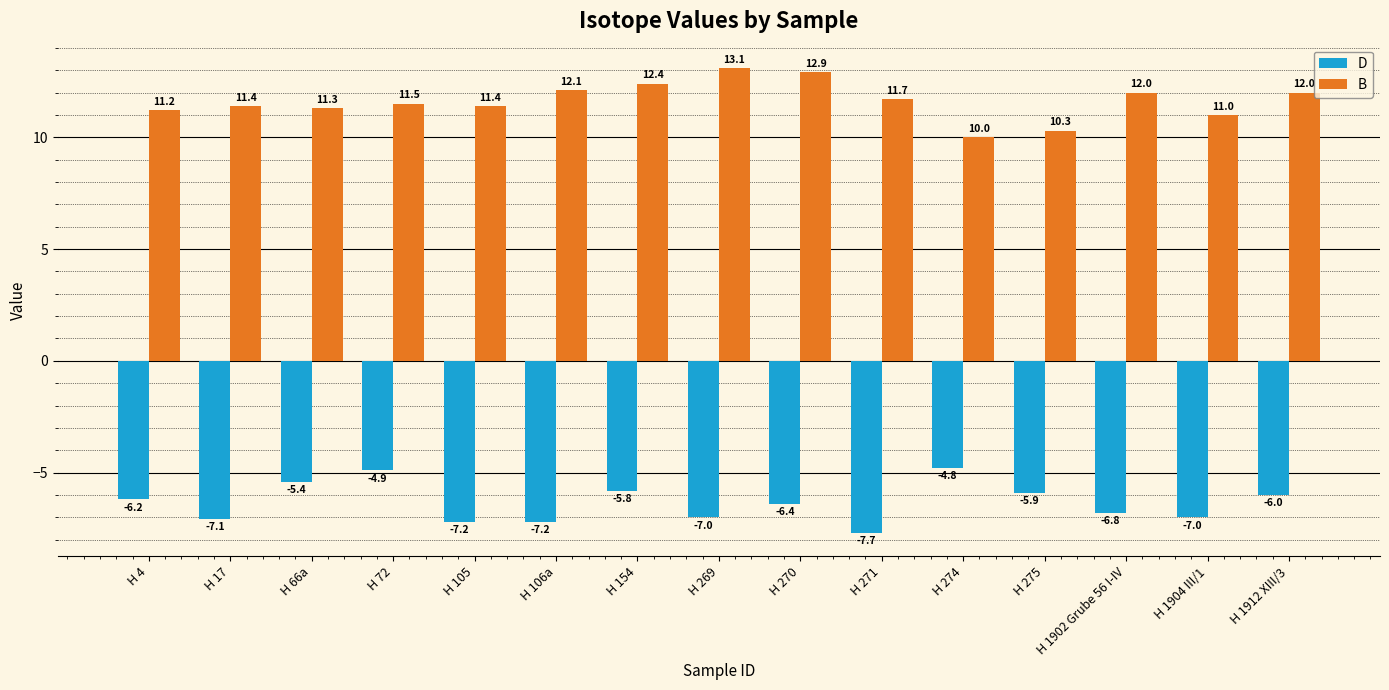

At how many categories does at least one series exceed 1?

15